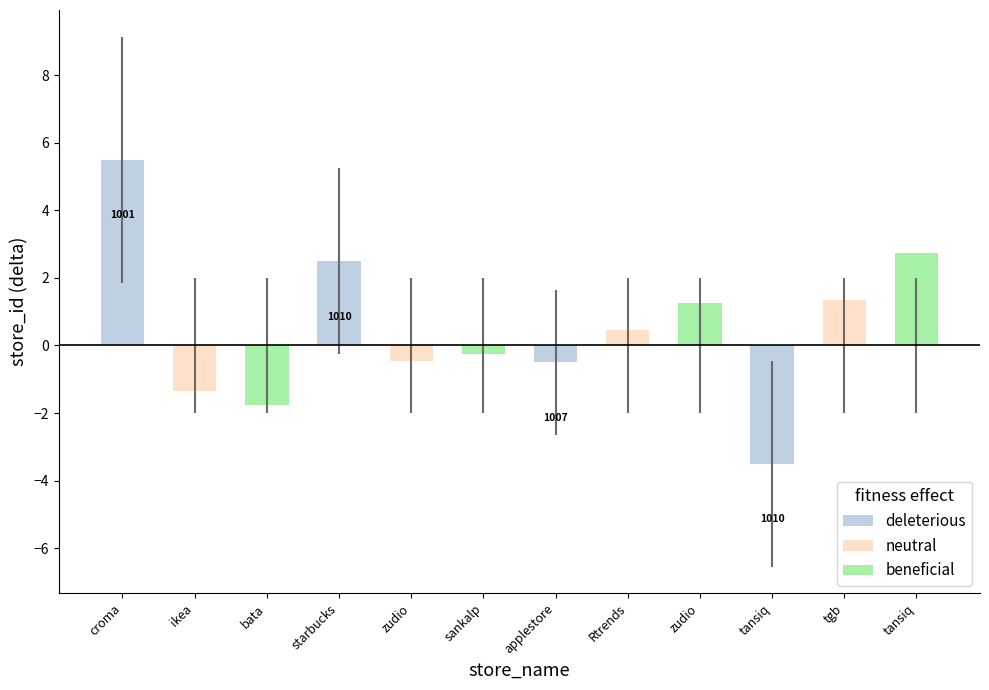

Rank the categories by beneficial value from highest to lowest.

tansiq, zudio, croma, ikea, starbucks, zudio, applestore, Rtrends, tansiq, tgb, sankalp, bata